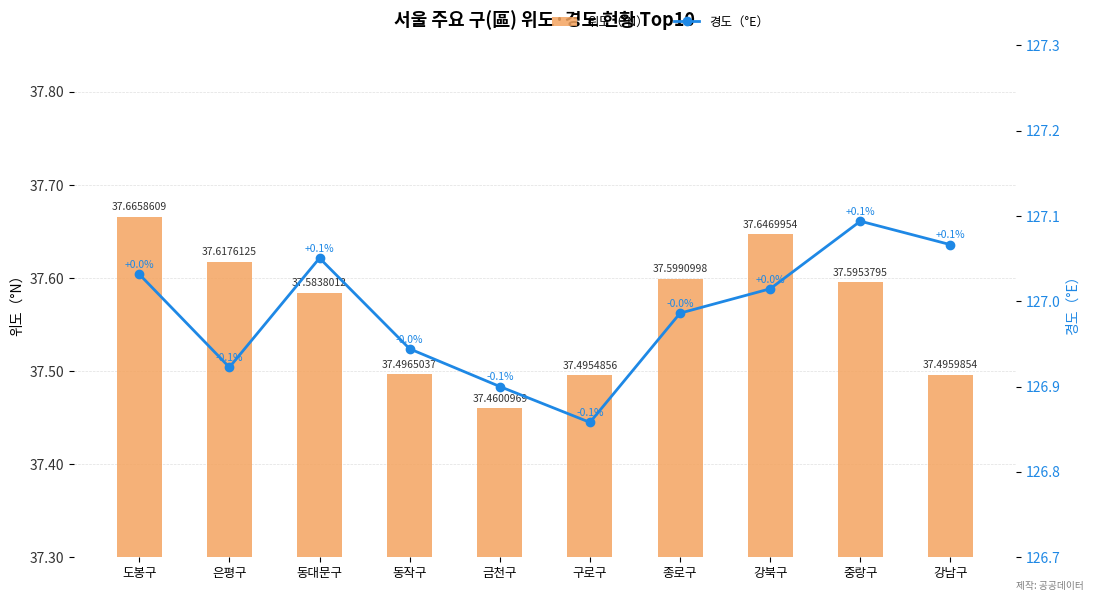

Which series changed the most between 동대문구 and 종로구?

경도（°E）